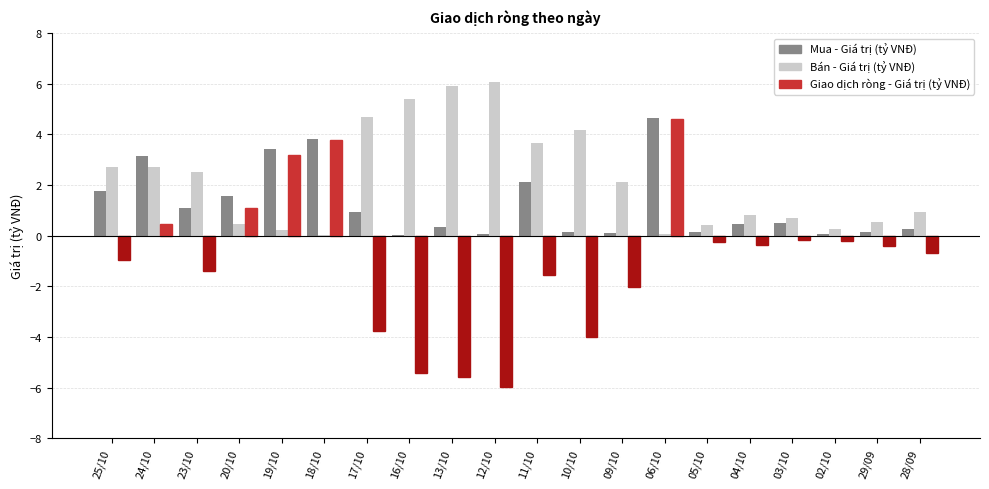

What is the sum of all Mua - Giá trị (tỷ VNĐ) values?

24.7